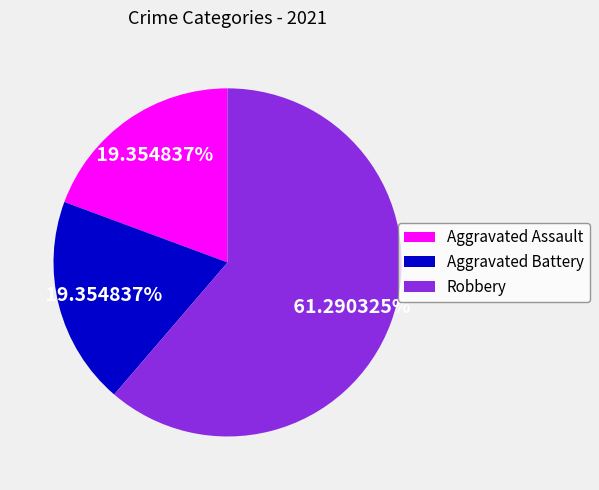

Do Aggravated Battery and Robbery together represent more than half of the pie?

Yes